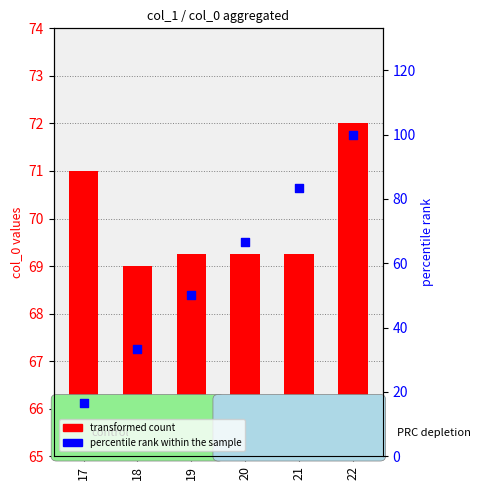

At which category is the sum across all series the highest?

22